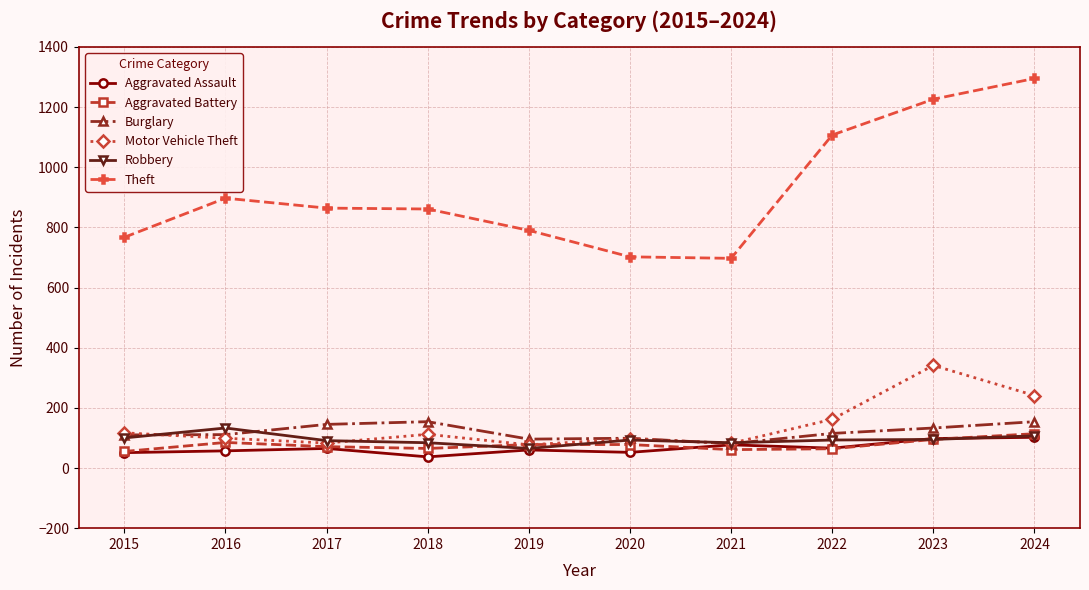

True or false: Burglary and Aggravated Battery intersect in this chart.

False